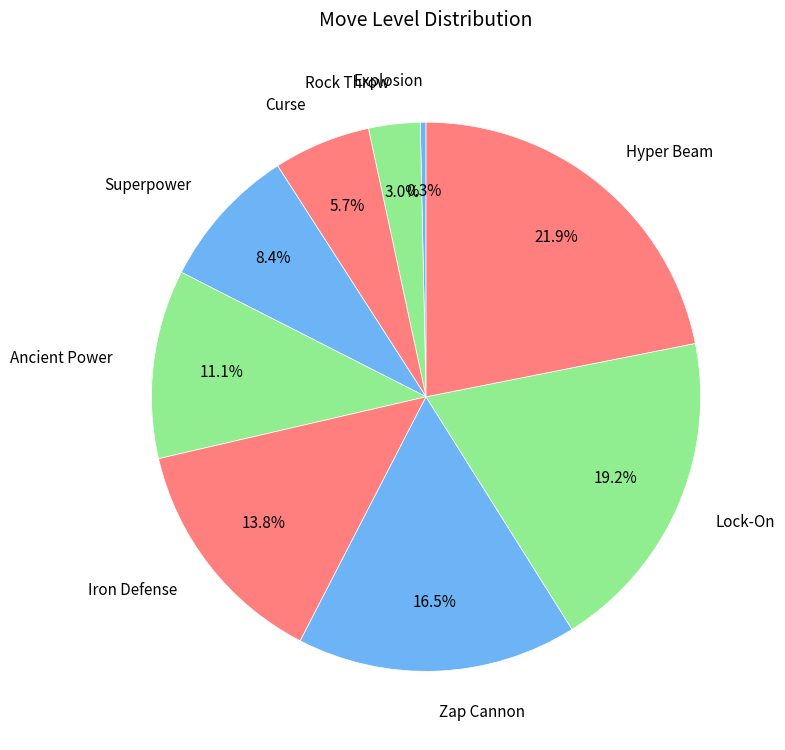

Which has a higher value, Rock Throw or Zap Cannon?

Zap Cannon